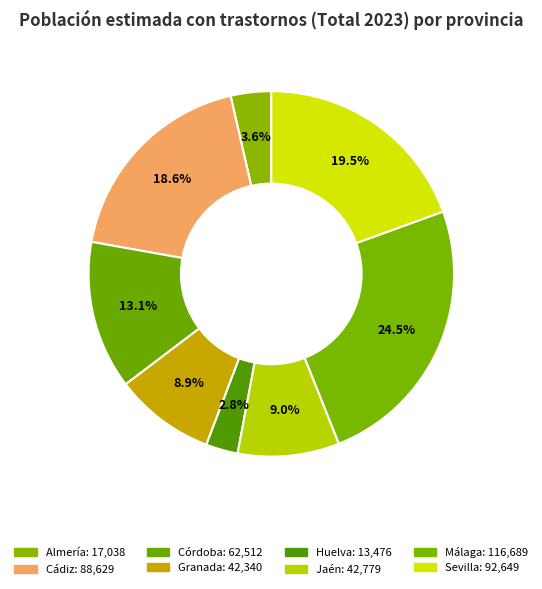

How many slices are in this pie chart?

8